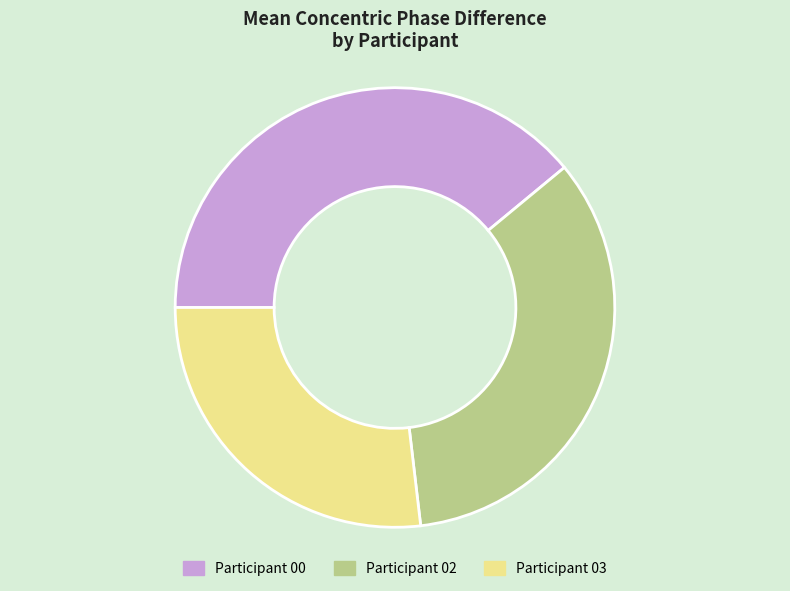

Is there a majority slice in this chart?

No